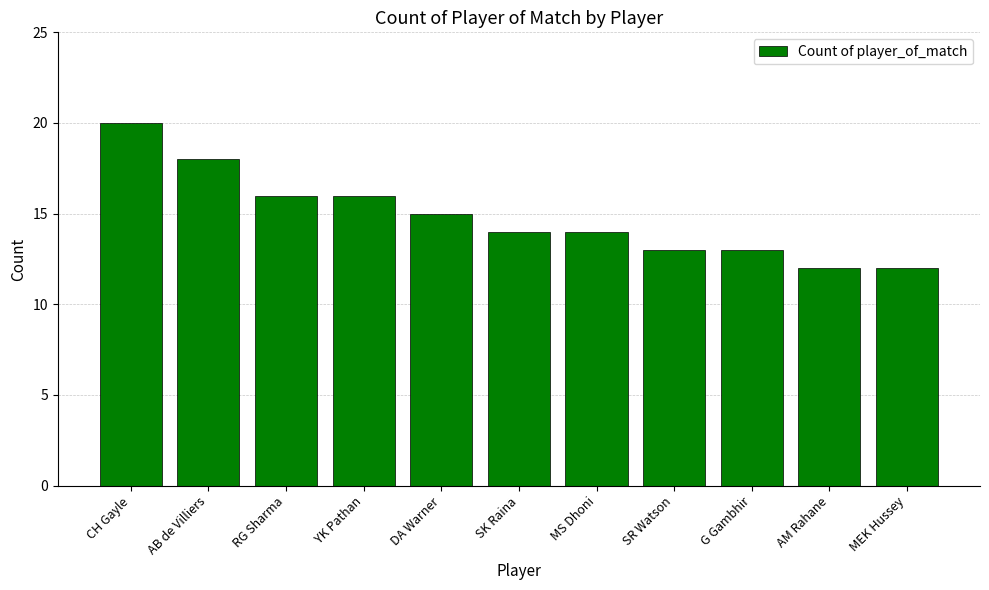

At which category does the chart reach its peak across all series?

CH Gayle